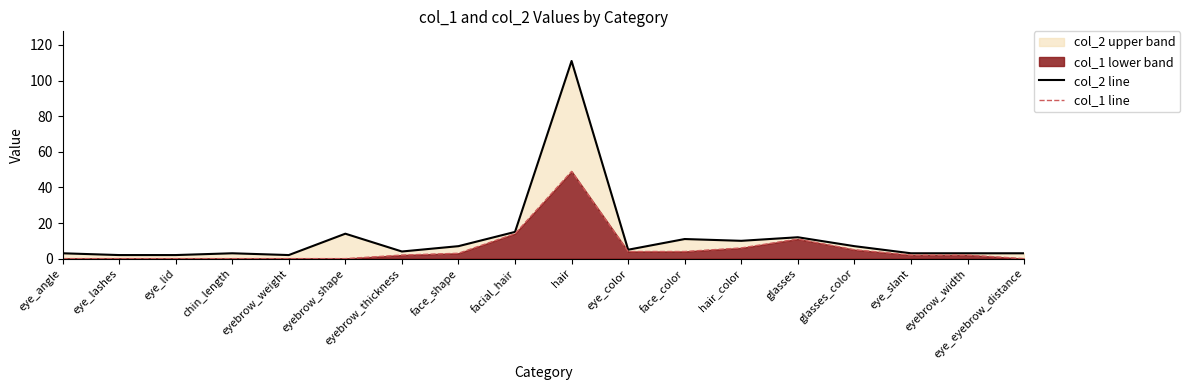

What is the average value of the col_2 line series?

12